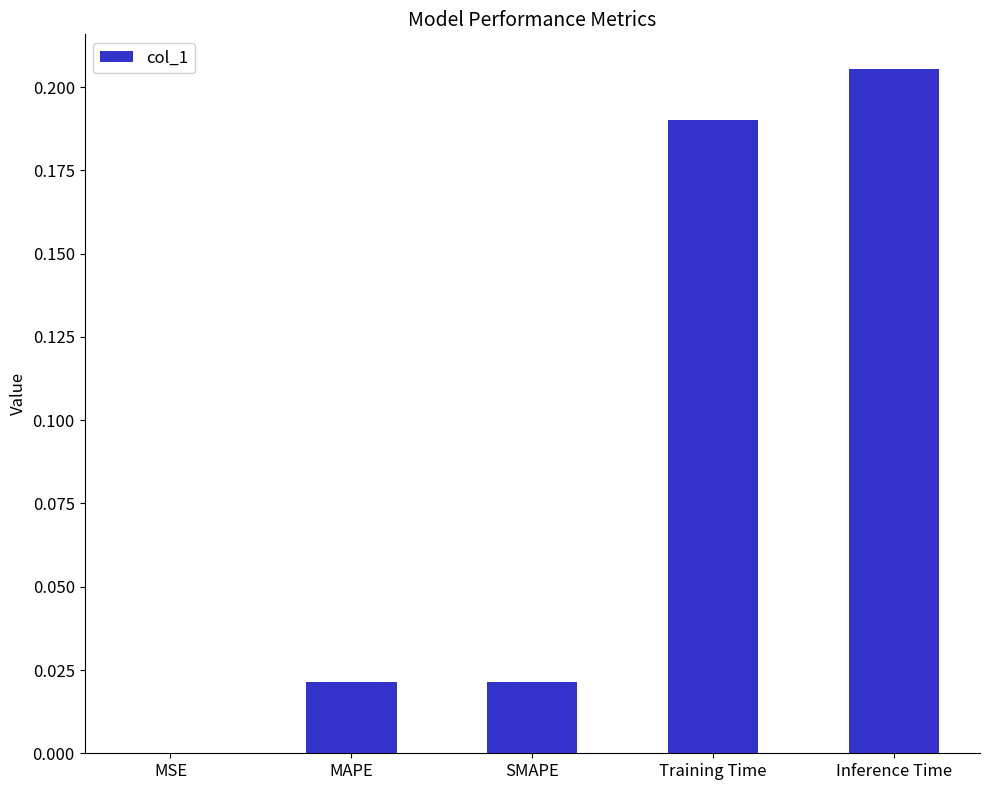

Between MSE and MAPE, which is larger?

MAPE